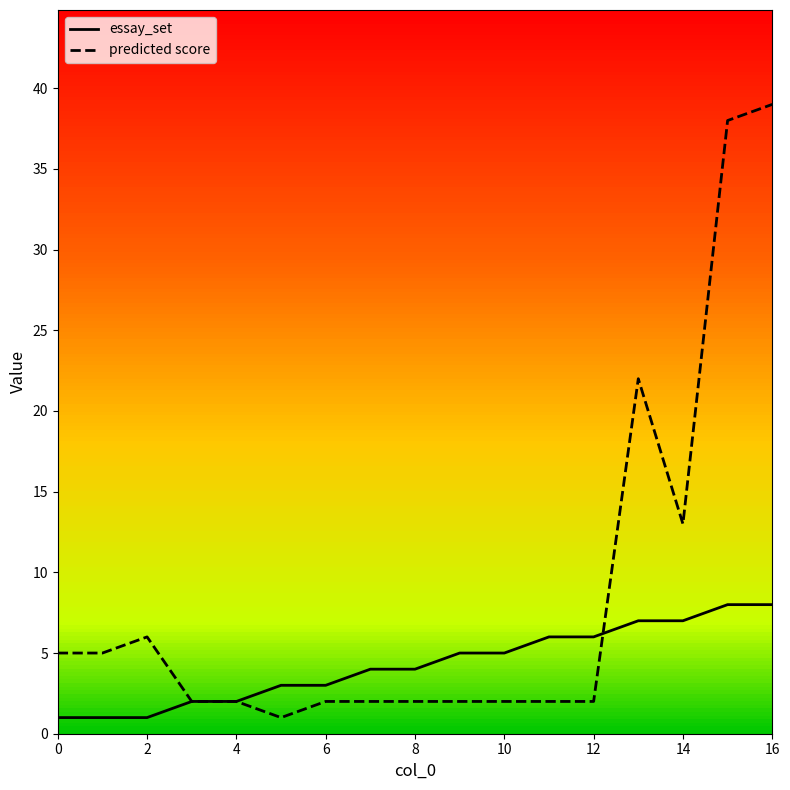

Which series has the widest spread of values?

predicted score